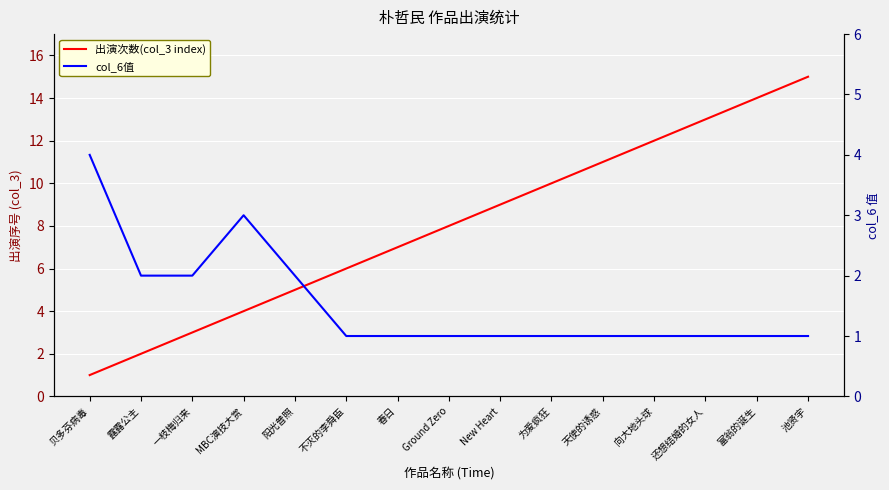

What is the sum of the col_6值 values at 露露公主 and MBC演技大赏?

5